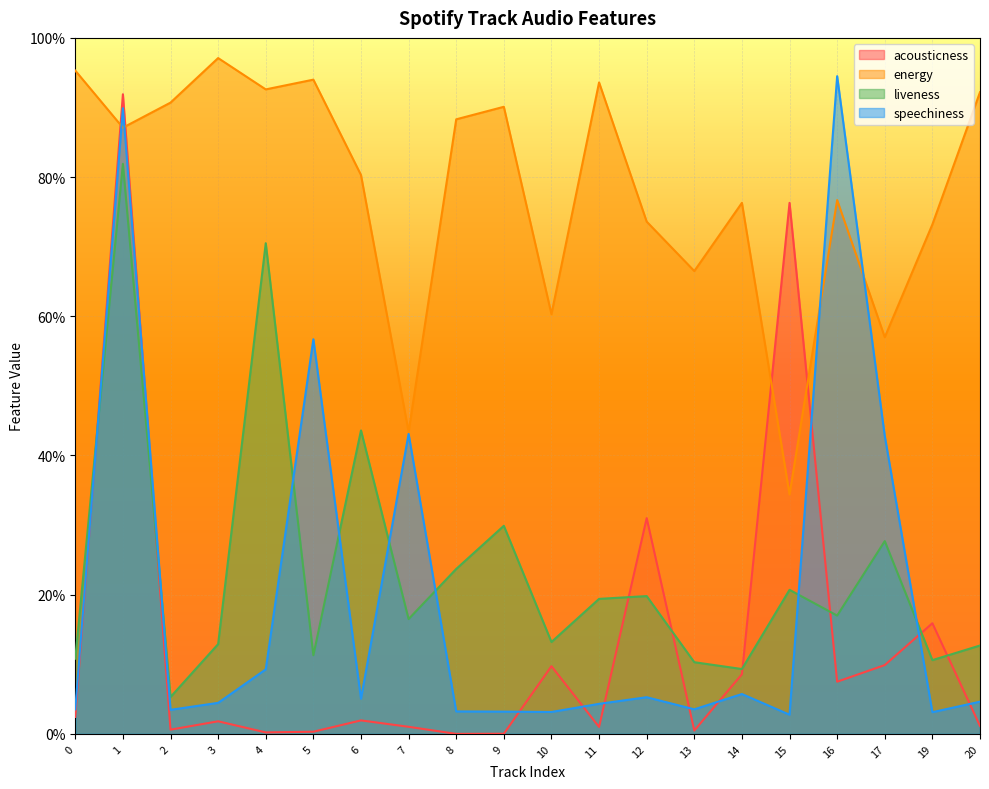

What is the difference between the second highest and minimum values in the energy series?

0.6